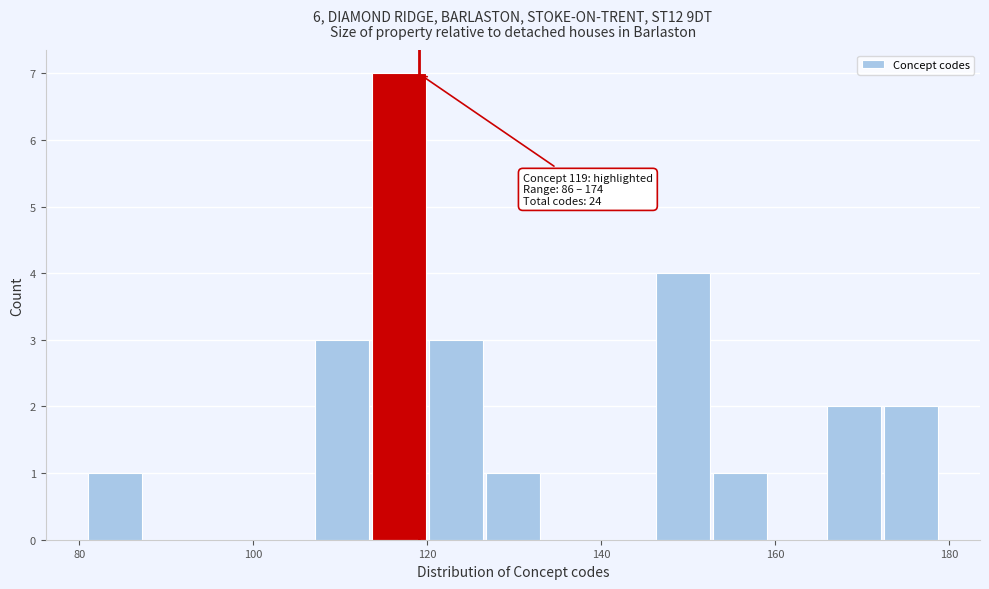

Around what value on the x-axis is the tallest bar? Give the approximate position of its centre, as read against the axis.

116